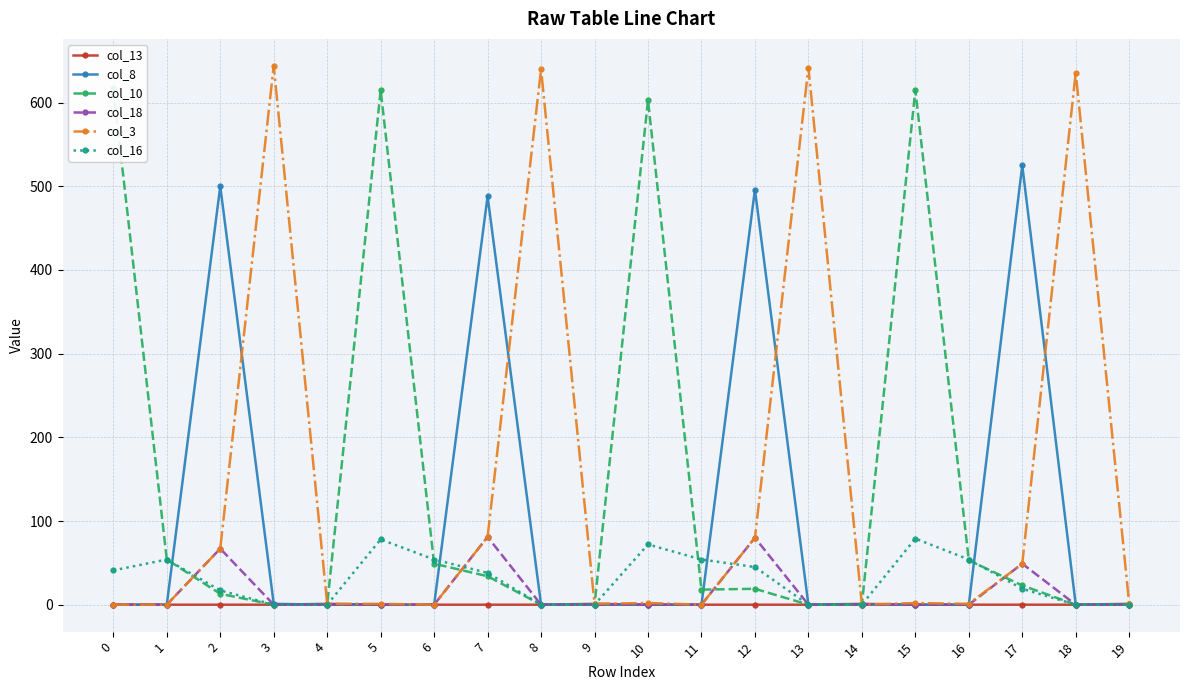

What is the sum of the col_16 values at 2 and 13?

17